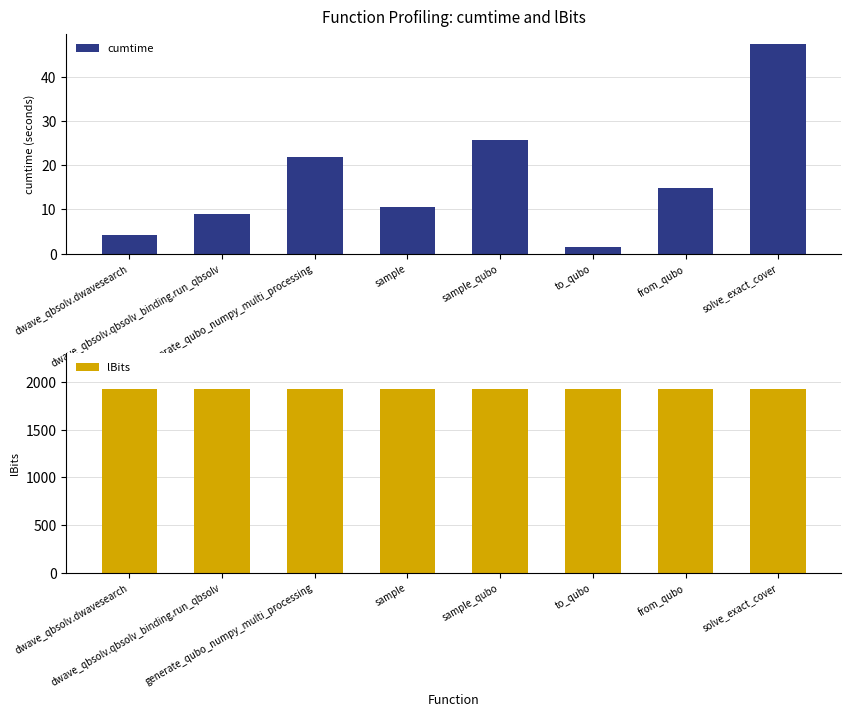

Which category has the highest value in the cumtime series?

solve_exact_cover